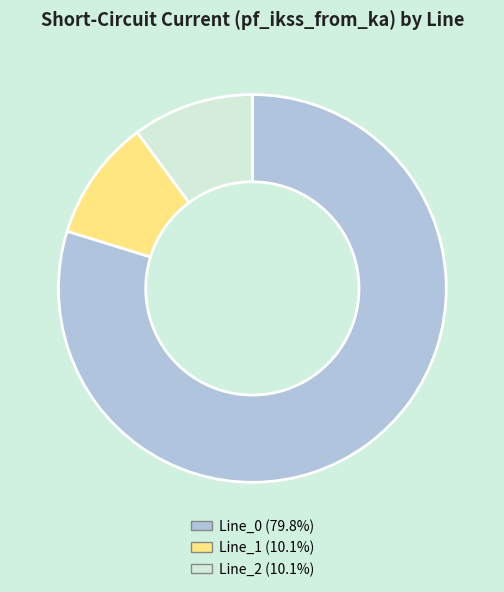

Do Line_0 (79.8%) and Line_1 (10.1%) together represent more than half of the pie?

Yes